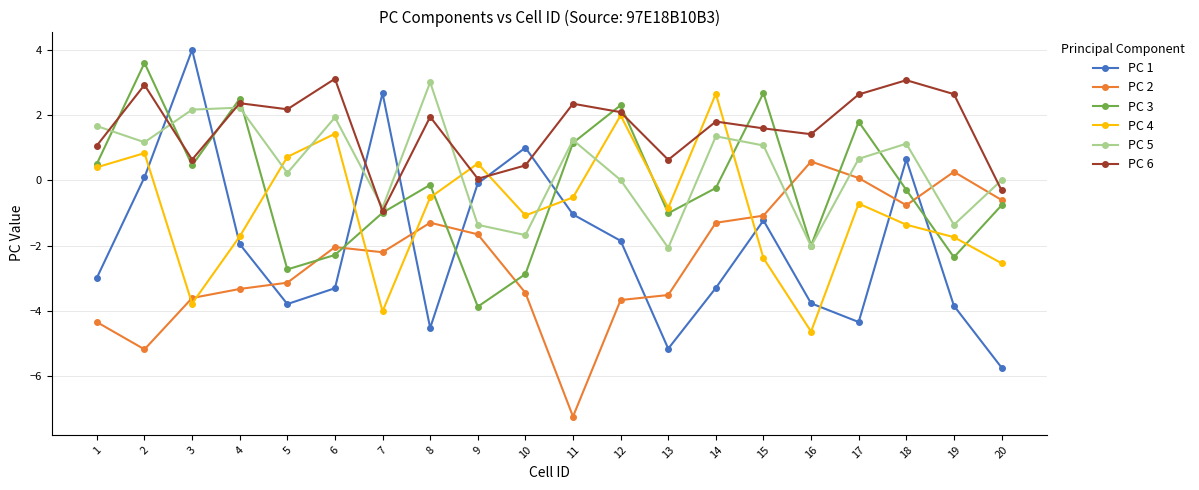

At which category does PC 3 reach its first local valley?

3